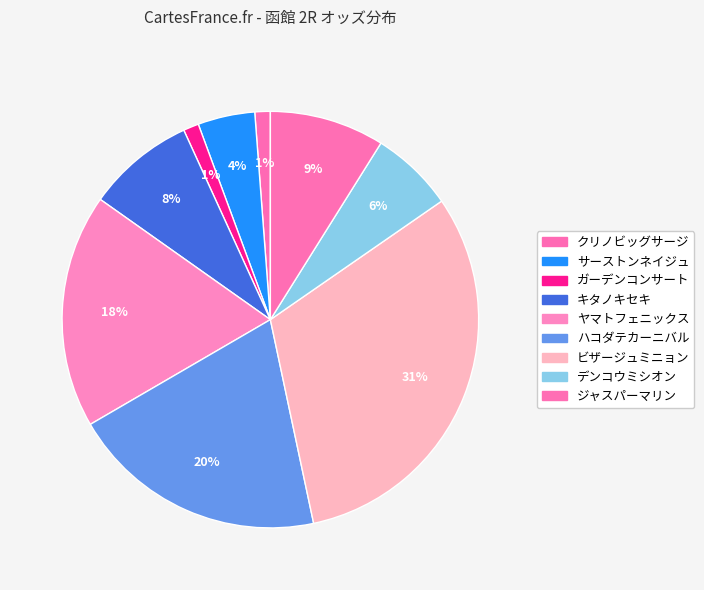

To the nearest percent, what is the average slice percentage?

11%